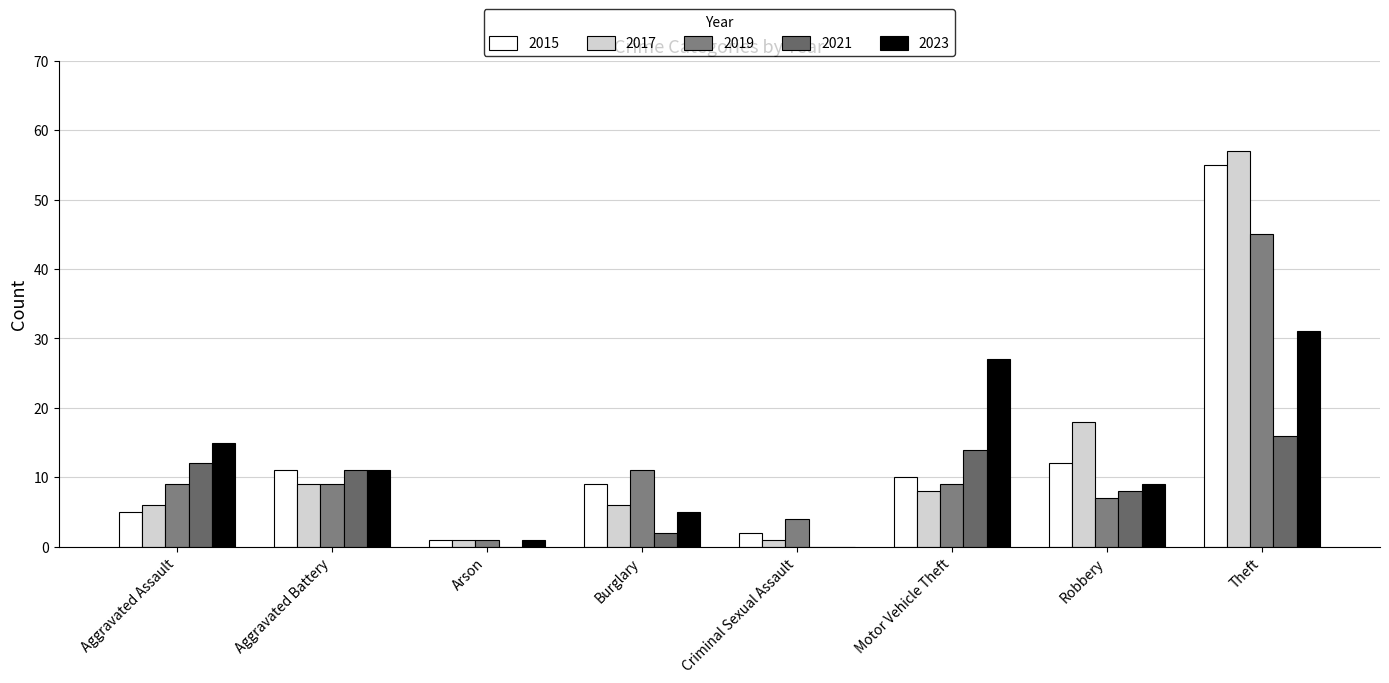

The 2023 series shows 2 at Burglary. True or false?

False